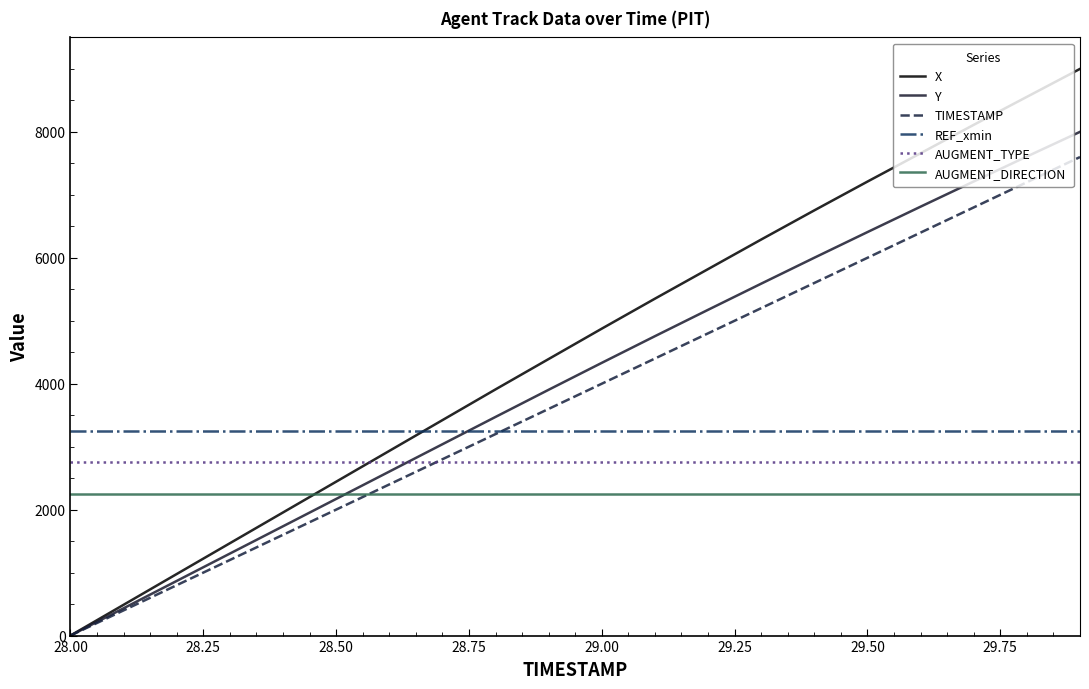

What is the minimum value for AUGMENT_TYPE?

2750.0